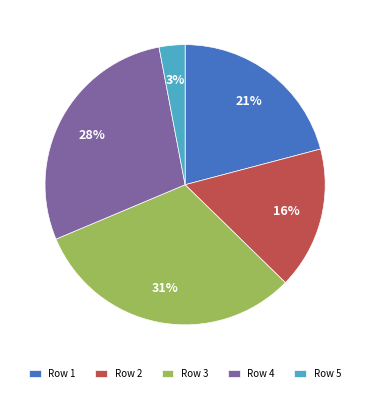

Which has a higher value, Row 1 or Row 2?

Row 1